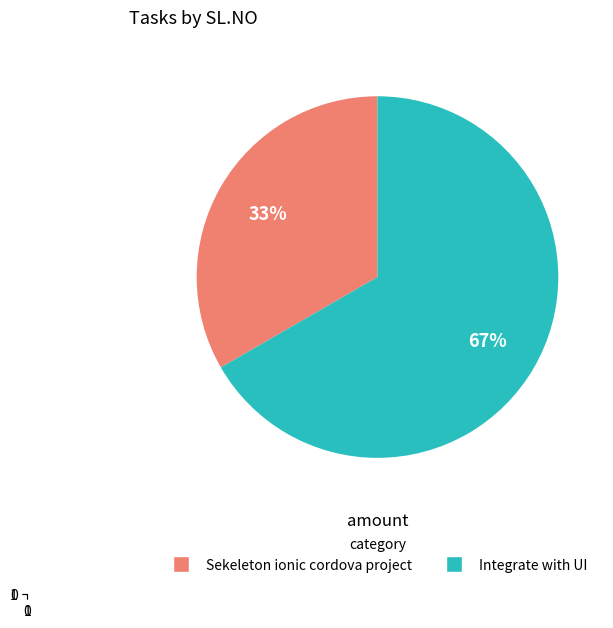

Which slice is the largest?

Integrate with UI